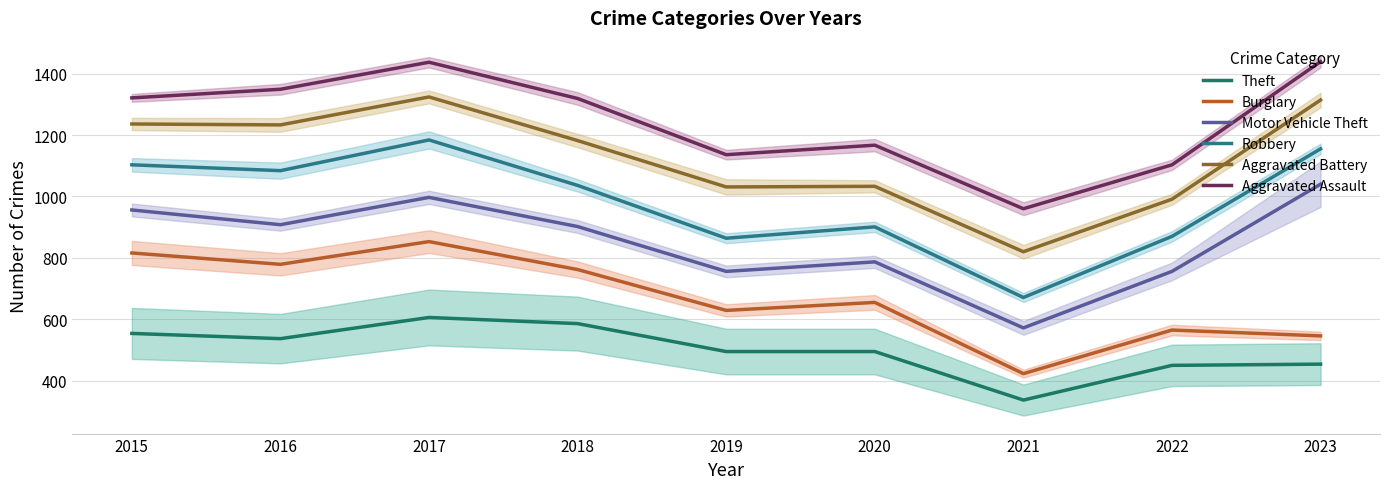

Reading left to right, extract all data points from this chart.

Theft: 2015=554	2016=537	2017=606	2018=586	2019=495	2020=495	2021=337	2022=450	2023=454
Burglary: 2015=816	2016=779	2017=853	2018=762	2019=629	2020=655	2021=423	2022=565	2023=546
Motor Vehicle Theft: 2015=956	2016=908	2017=997	2018=902	2019=756	2020=787	2021=572	2022=756	2023=1040
Robbery: 2015=1103	2016=1084	2017=1184	2018=1036	2019=864	2020=901	2021=671	2022=870	2023=1155
Aggravated Battery: 2015=1236	2016=1233	2017=1324	2018=1182	2019=1031	2020=1033	2021=820	2022=991	2023=1314
Aggravated Assault: 2015=1321	2016=1349	2017=1437	2018=1319	2019=1136	2020=1167	2021=960	2022=1103	2023=1439